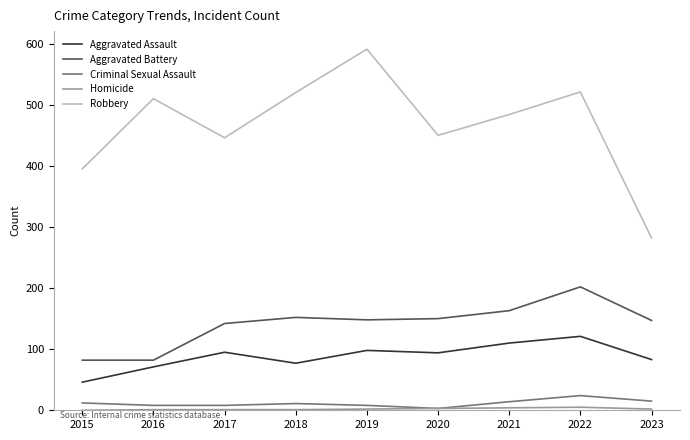

True or false: Aggravated Battery has a value of 148 at 2019.

True